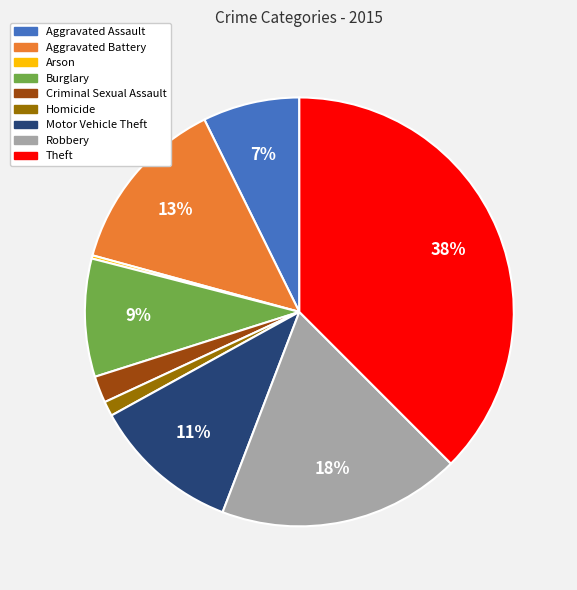

To the nearest percent, what portion does Aggravated Assault represent?

7%